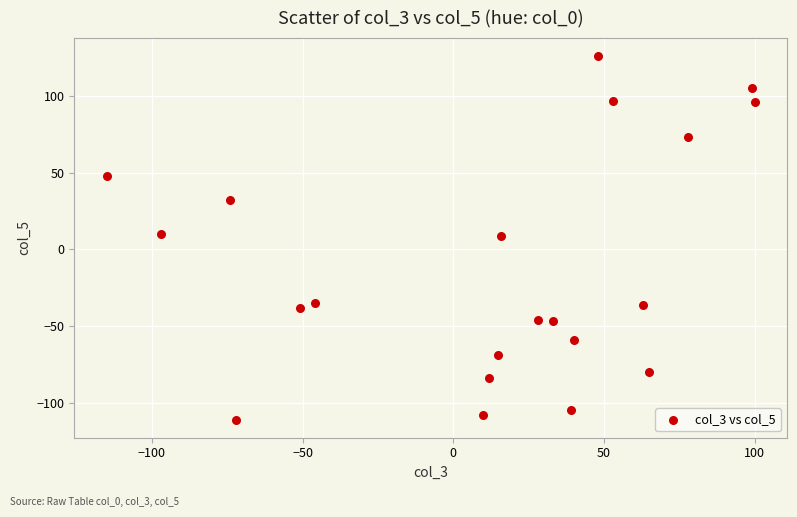

What is the range of X values (max minus min)?

215